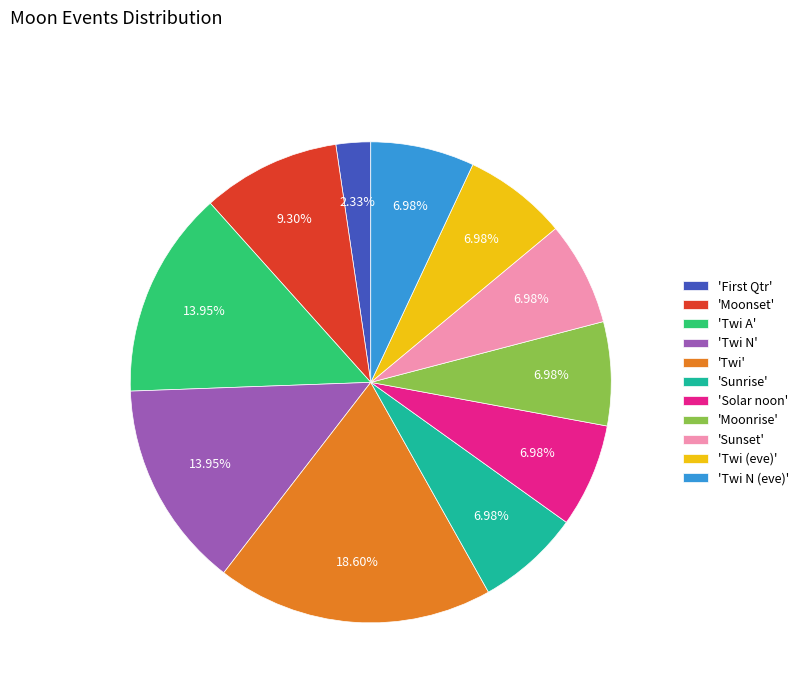

Approximately how many times larger is the value at 'Solar noon' compared to 'Moonset'?

0.8